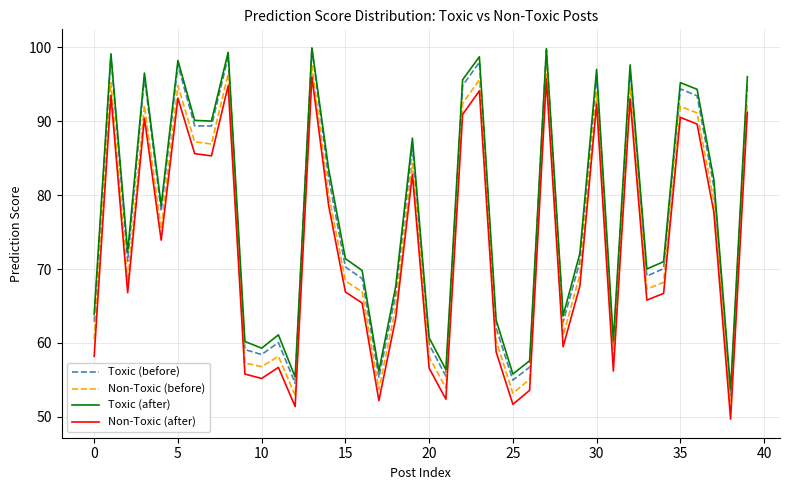

What is the smallest value displayed?

49.7